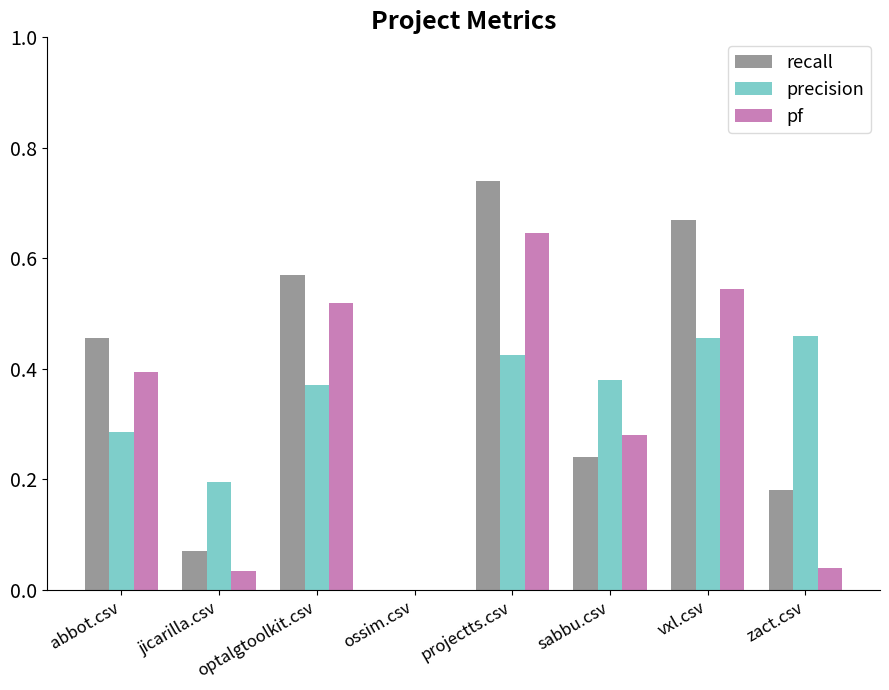

What is the sum of the precision values at optalgtoolkit.csv and projectts.csv?

0.8